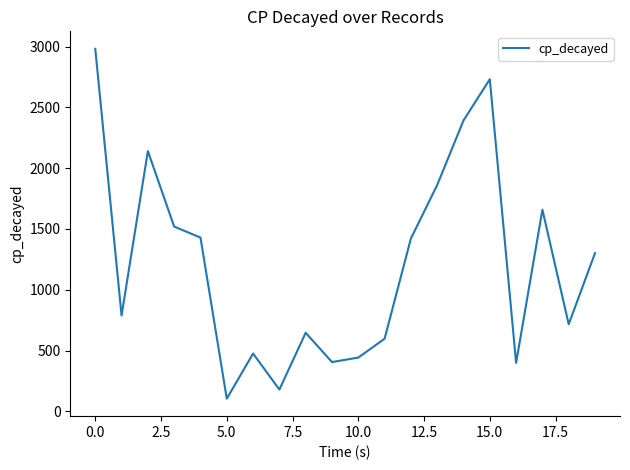

What is the maximum value shown in the chart?

2981